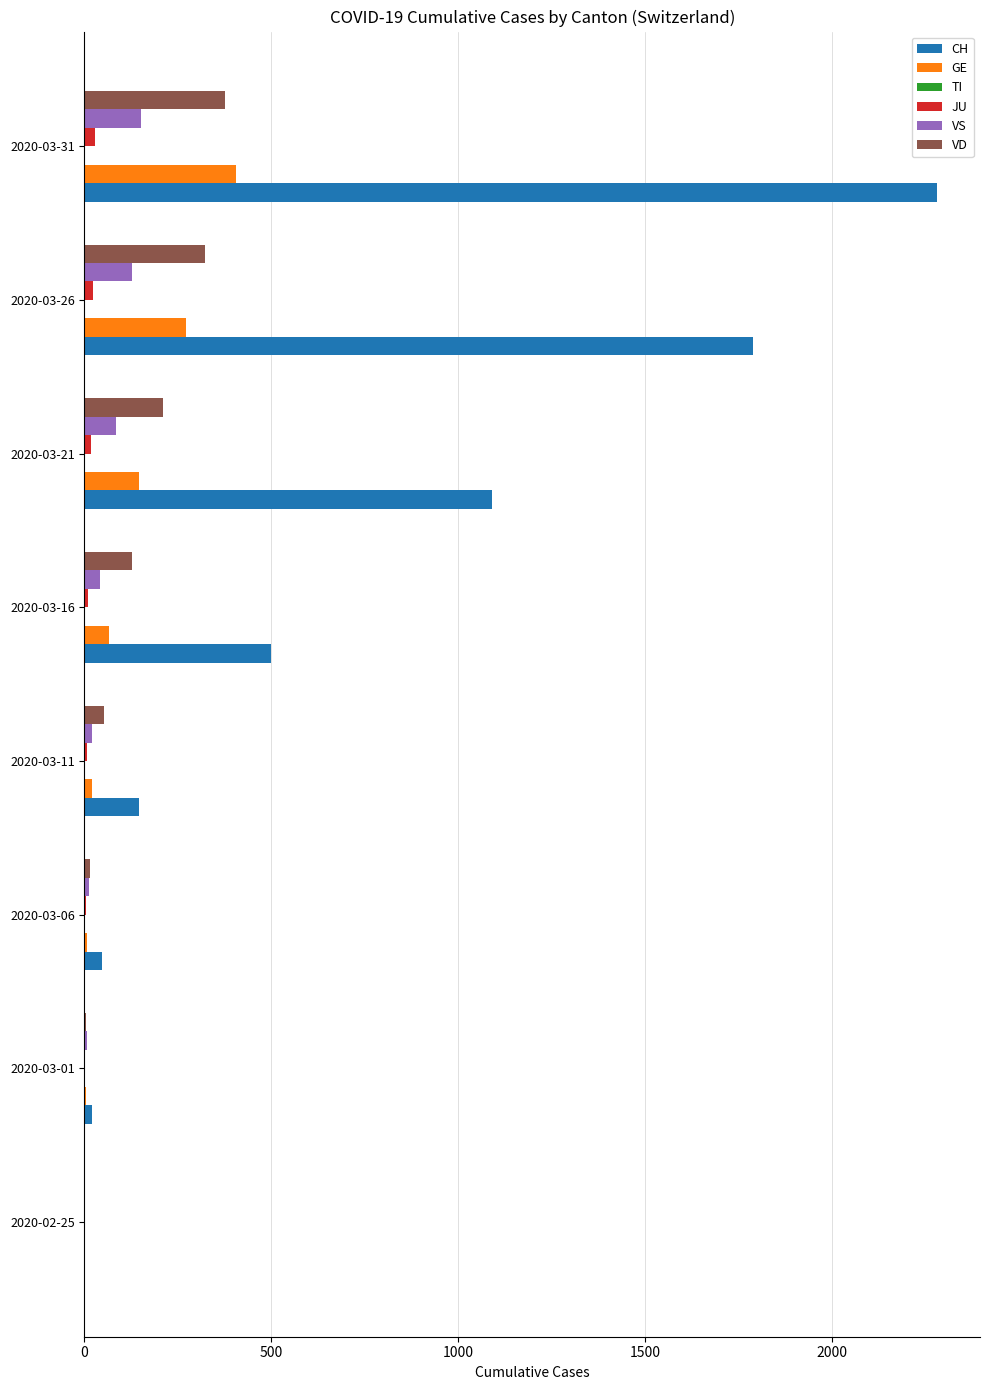

At which label is CH closest to 1140?

2020-03-21